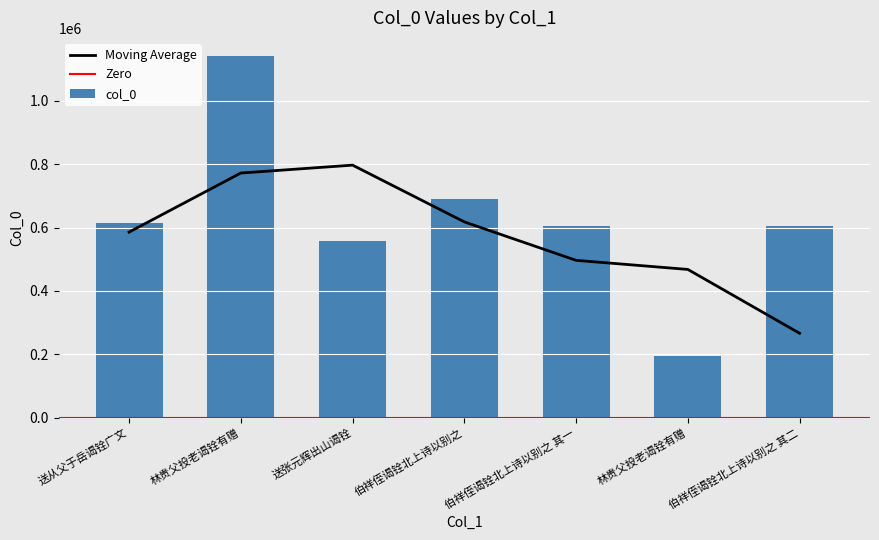

What is the label of the 3rd bar from the left?

送张元辉出山谒铨